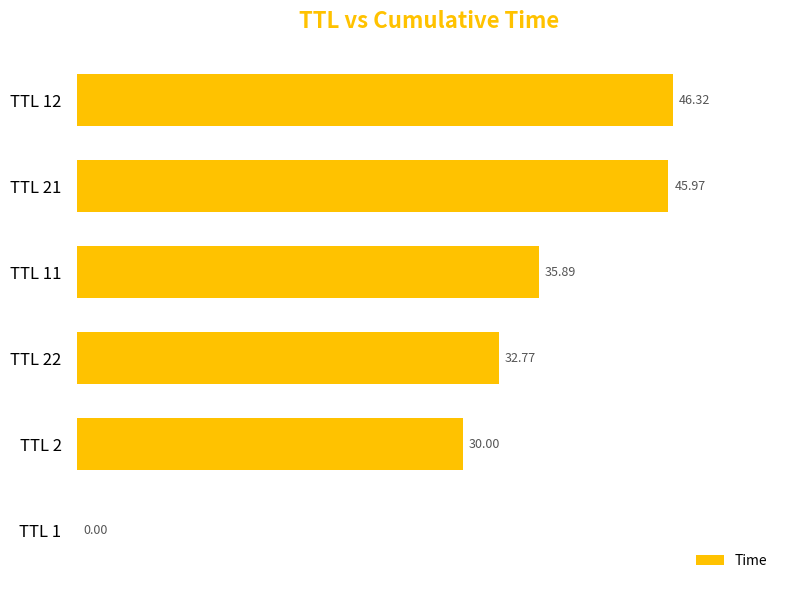

Are the bars horizontal?

Yes